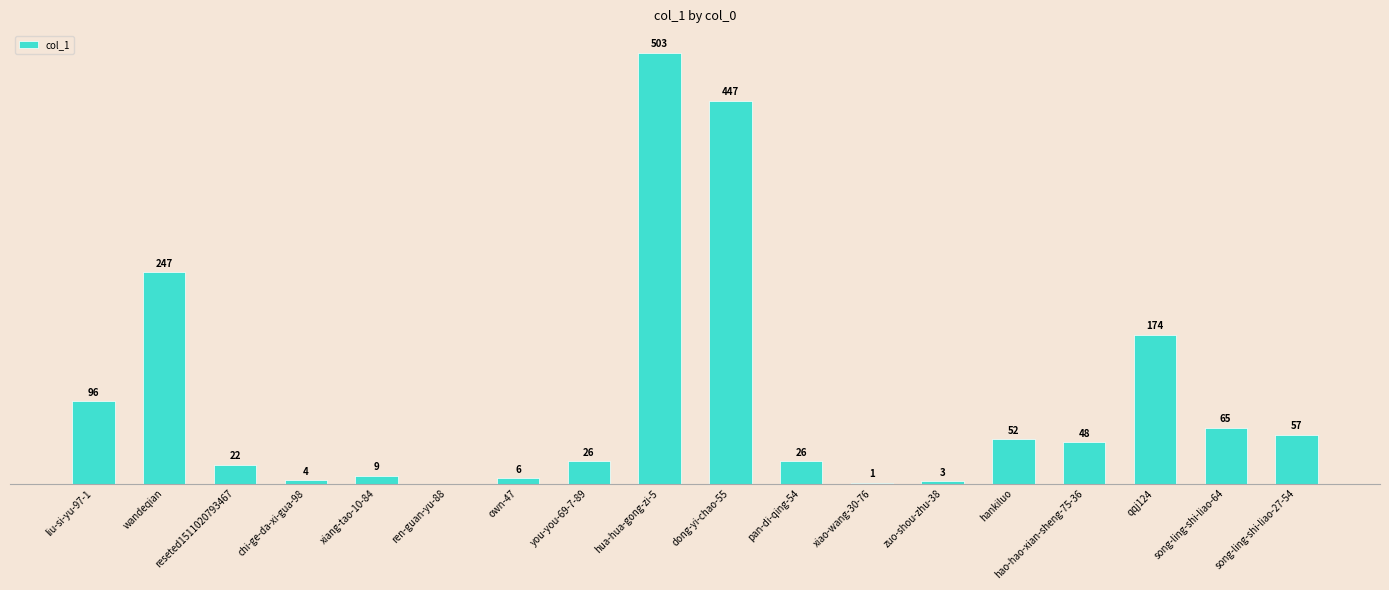

Between qqj124 and hankiluo, which is larger?

qqj124